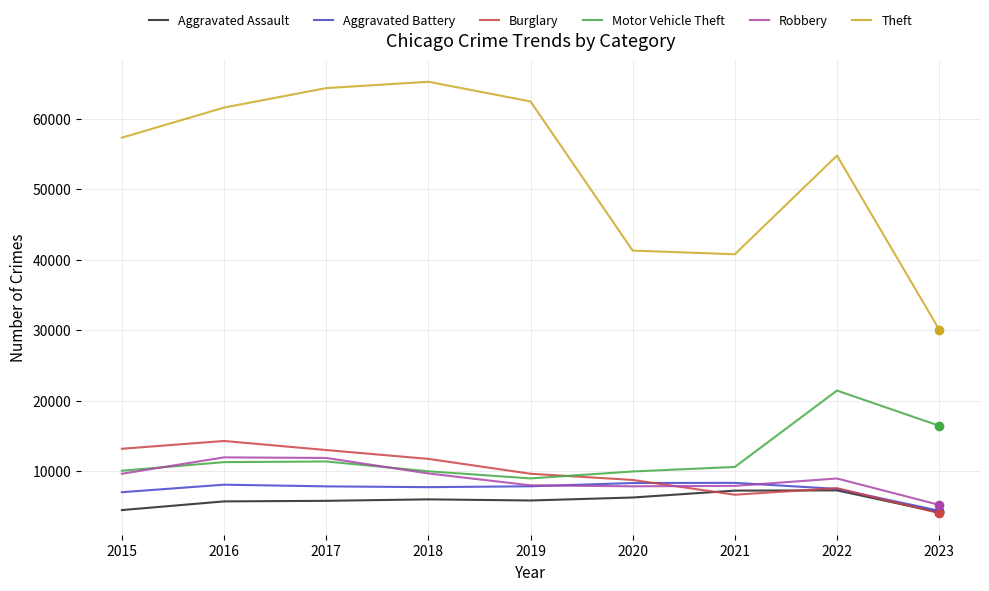

Is the value of Motor Vehicle Theft at 2021 greater than the value of Theft at 2021?

No